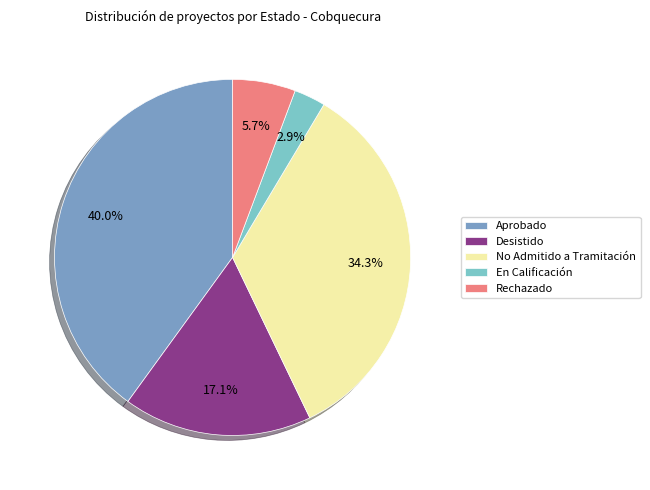

What percentage is the En Calificación slice, to the nearest percent?

3%